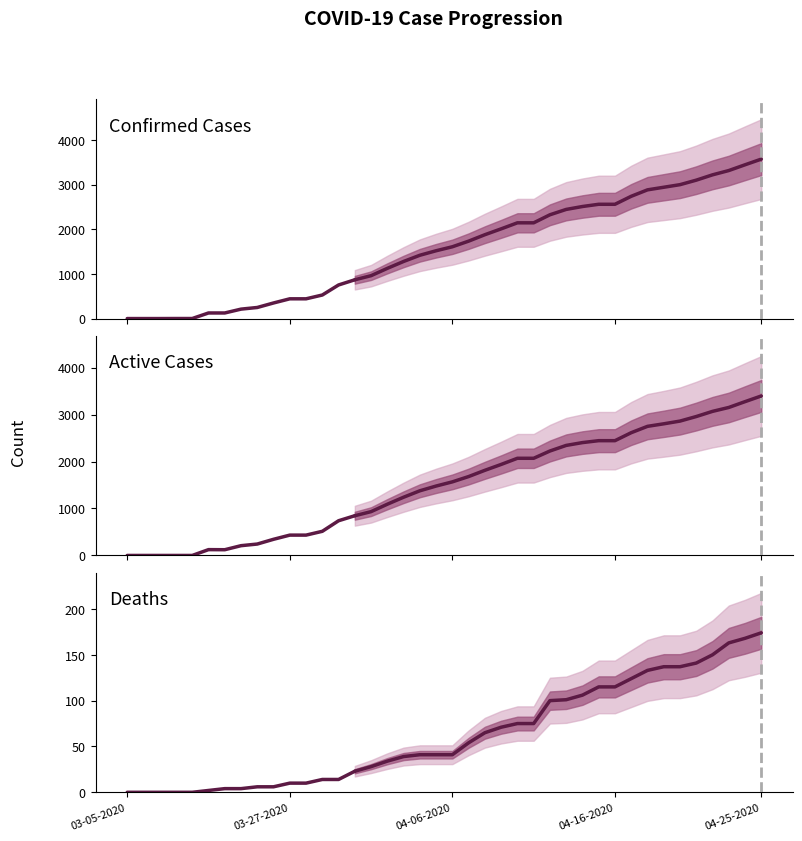

Is it true that Active Cases equals 176 at 9?

False